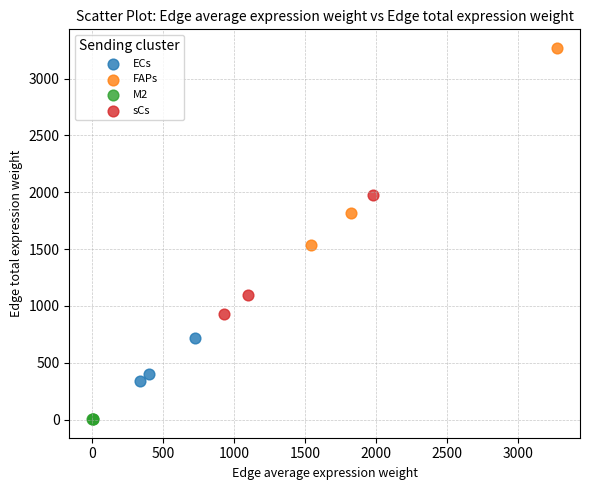

What are all the series names shown in the legend?

ECs, FAPs, M2, sCs